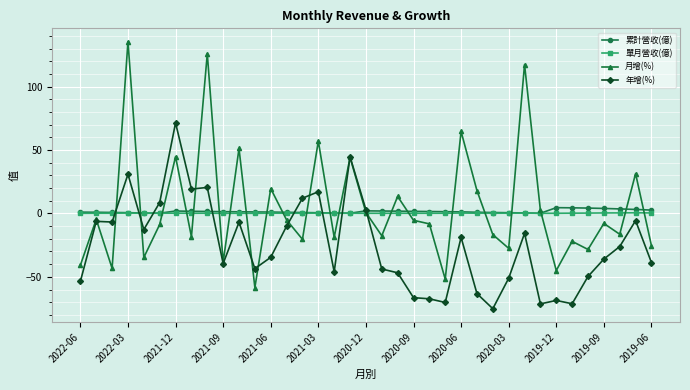

Which series has the widest spread of values?

月增(%)